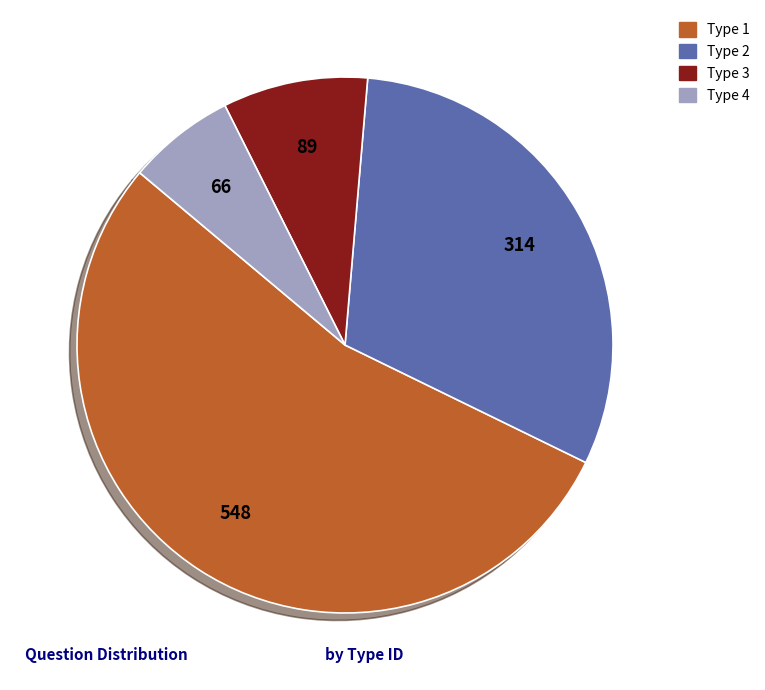

Count the number of slices in the pie.

4